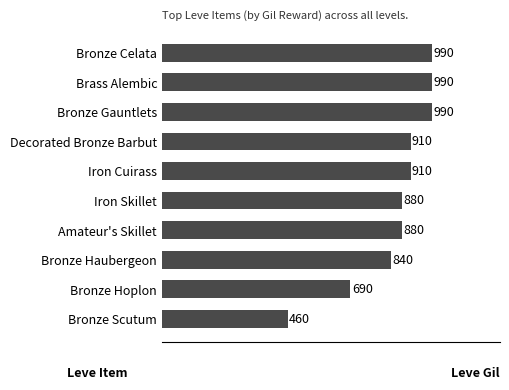

What is the label of the 10th bar from the top?

Bronze Scutum